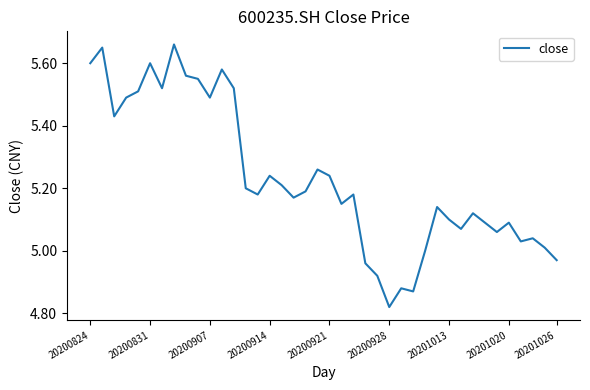

What is the difference between the maximum and minimum values?

0.8